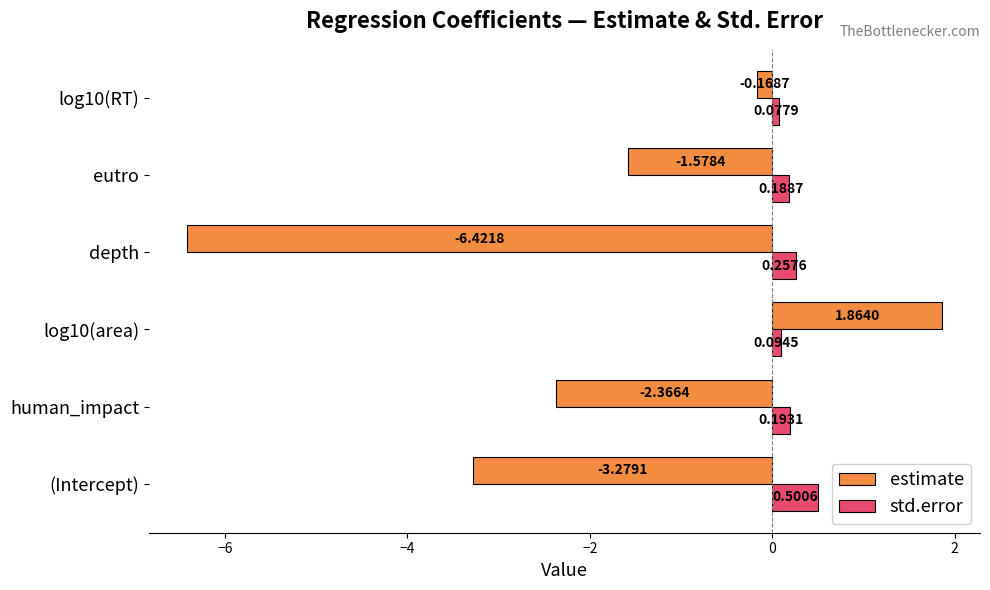

At which category is the sum across all series the highest?

log10(area)